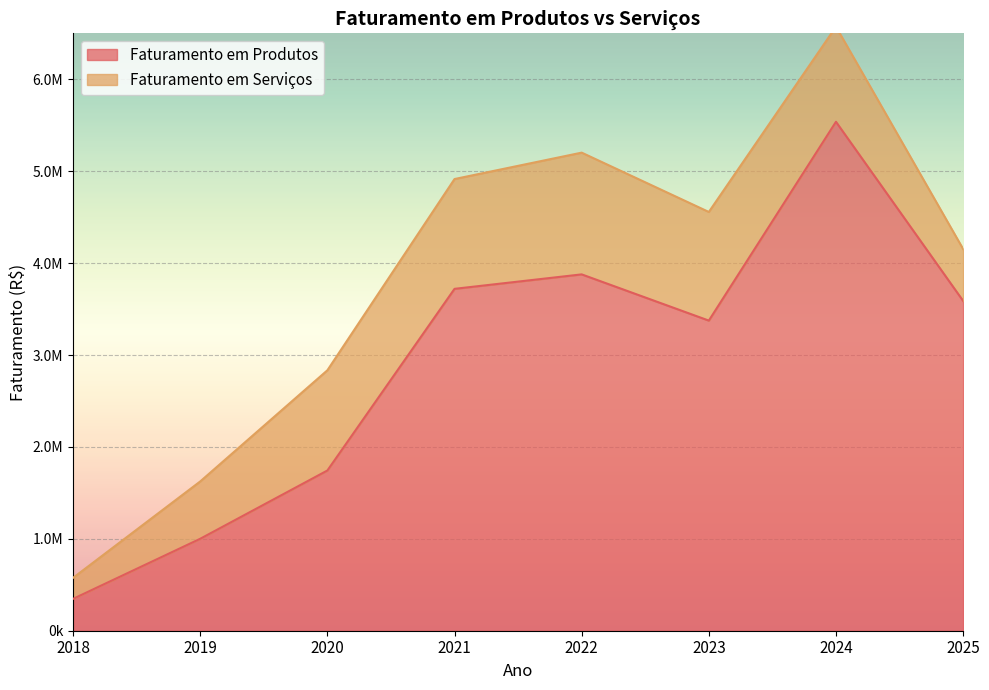

What is the value of the 1st point from the left?

346765.0